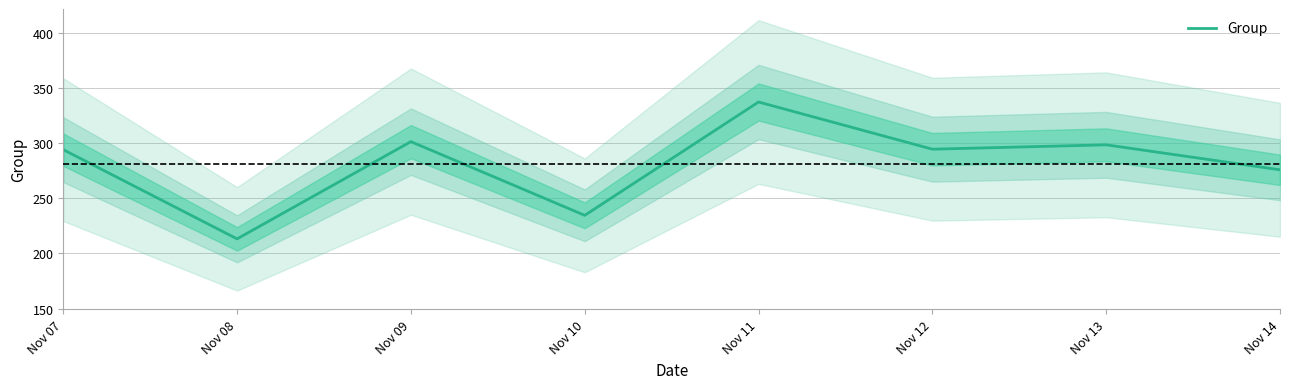

What is the sum of all values?

2248.9